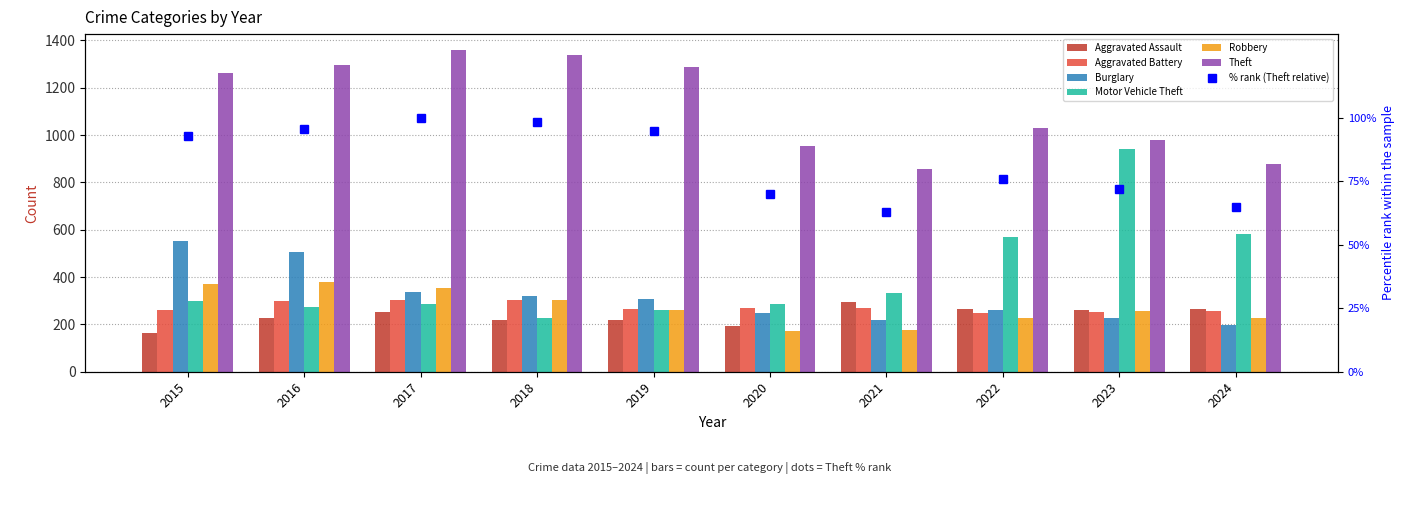

Reading right to left, transcribe all the data shown in this chart.

Aggravated Assault: 265	259	264	295	192	220	220	251	225	164
Aggravated Battery: 255	251	249	270	268	267	302	303	298	259
Burglary: 198	225	263	220	250	308	319	339	505	552
Motor Vehicle Theft: 583	943	569	332	287	262	225	285	272	299
Robbery: 229	257	227	175	174	263	302	356	381	372
Theft: 880	980	1032	856	954	1288	1337	1359	1297	1263